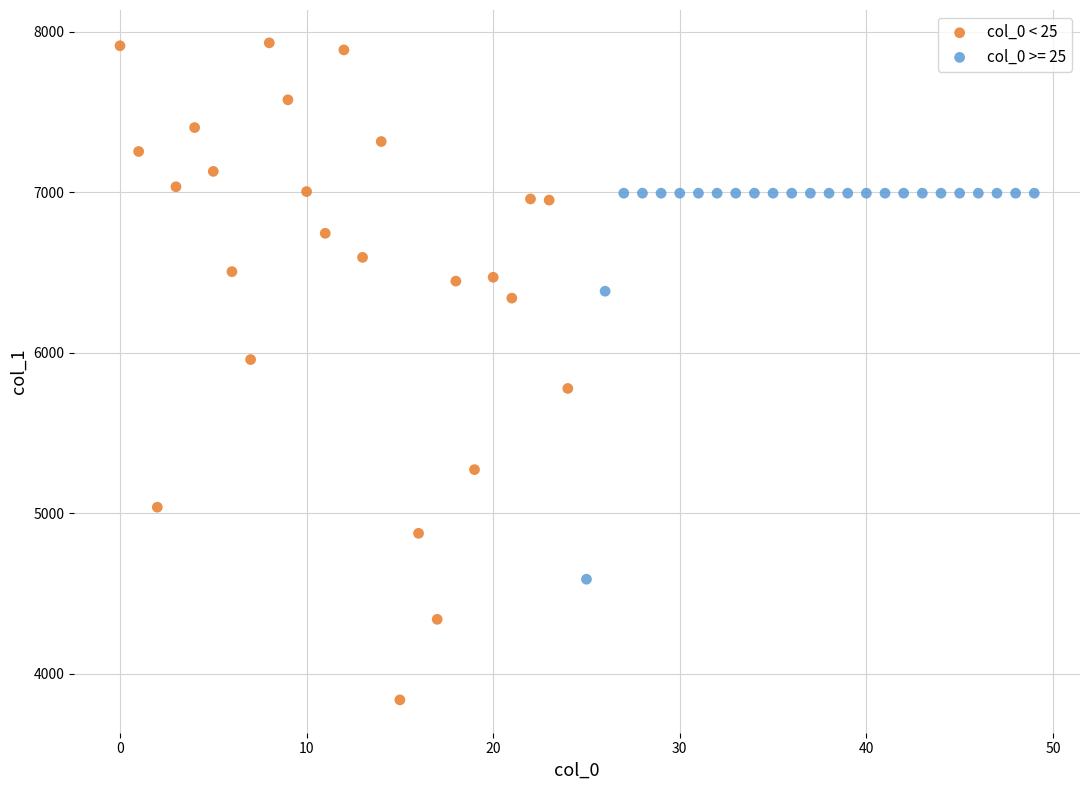

Which series has the widest spread of Y values?

col_0 < 25